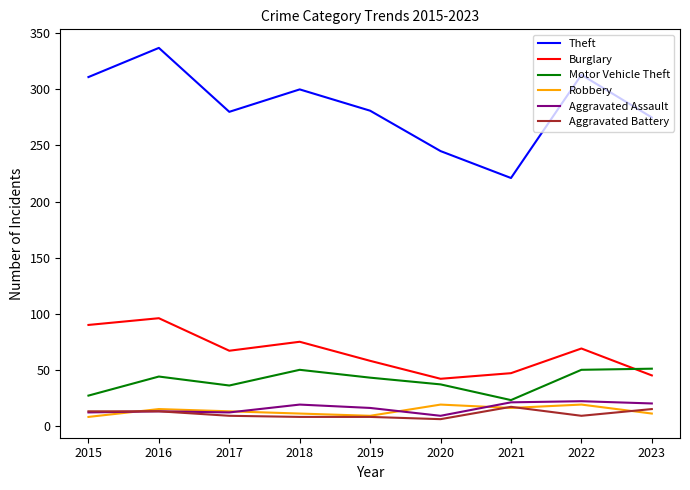

At which category is the sum across all series the highest?

2016